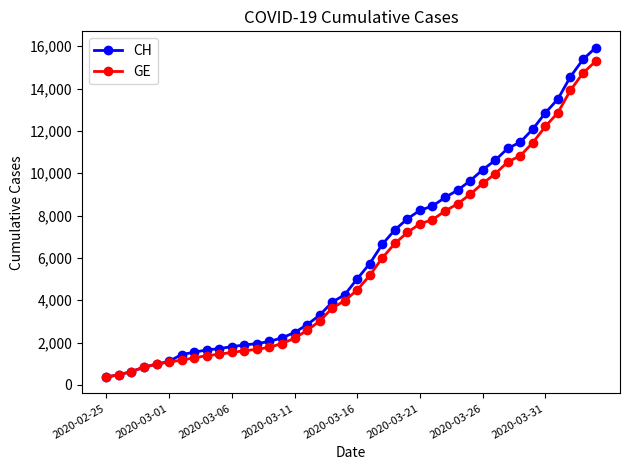

How many lines are shown in the chart?

2